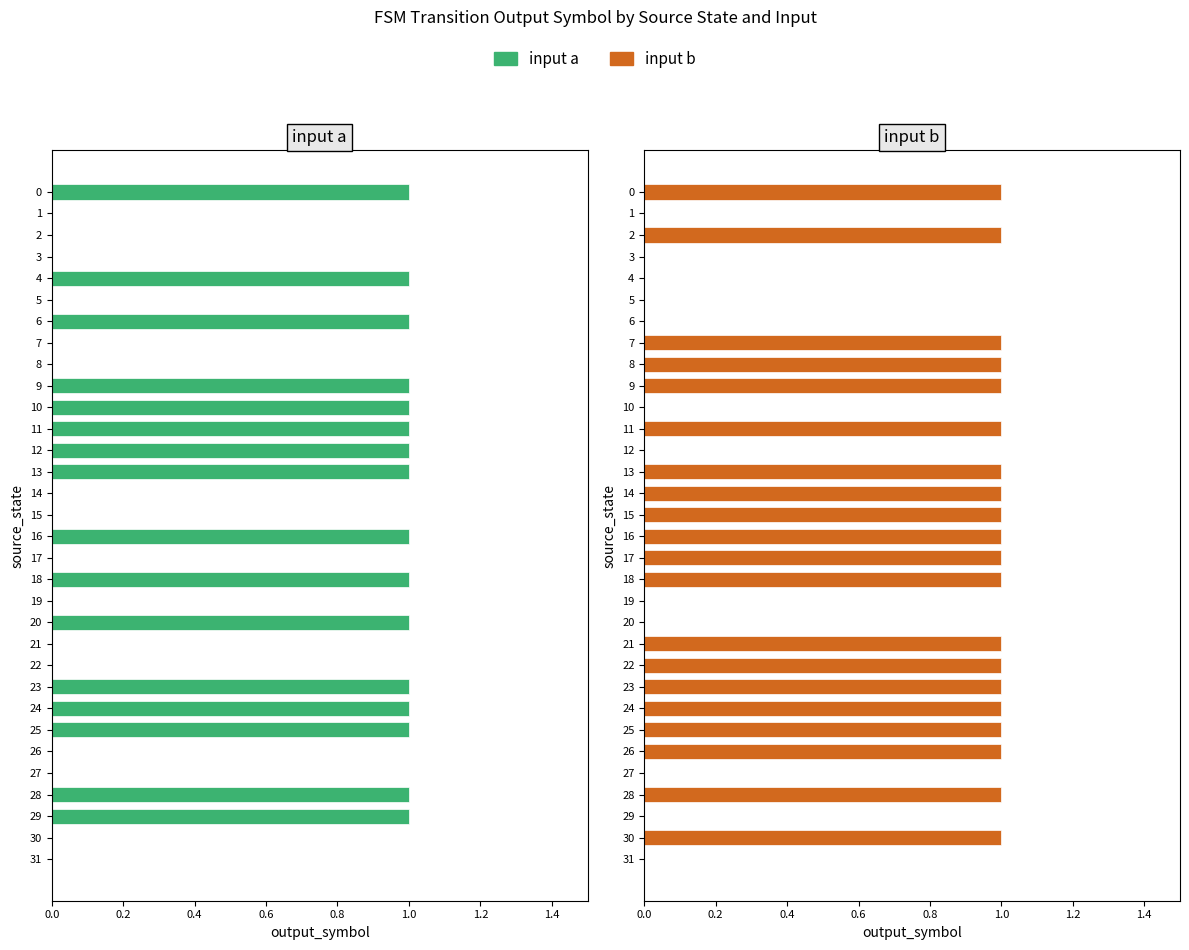

Rank the series by their maximum value, from highest to lowest.

input a, input b